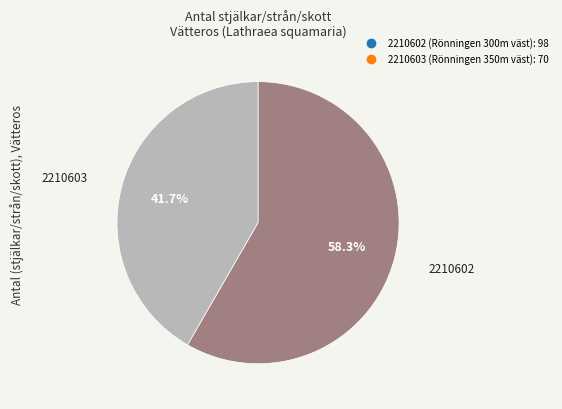

Which category has the smallest portion of the pie?

2210603 (Rönningen 350m väst)